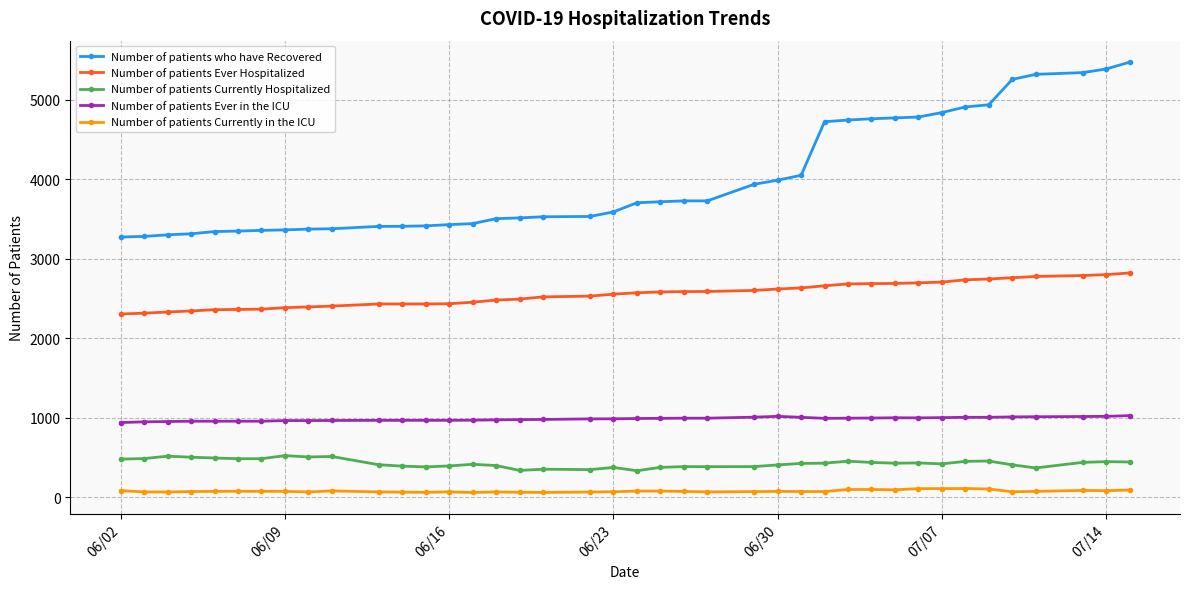

At how many categories does at least one series exceed 2050?

40